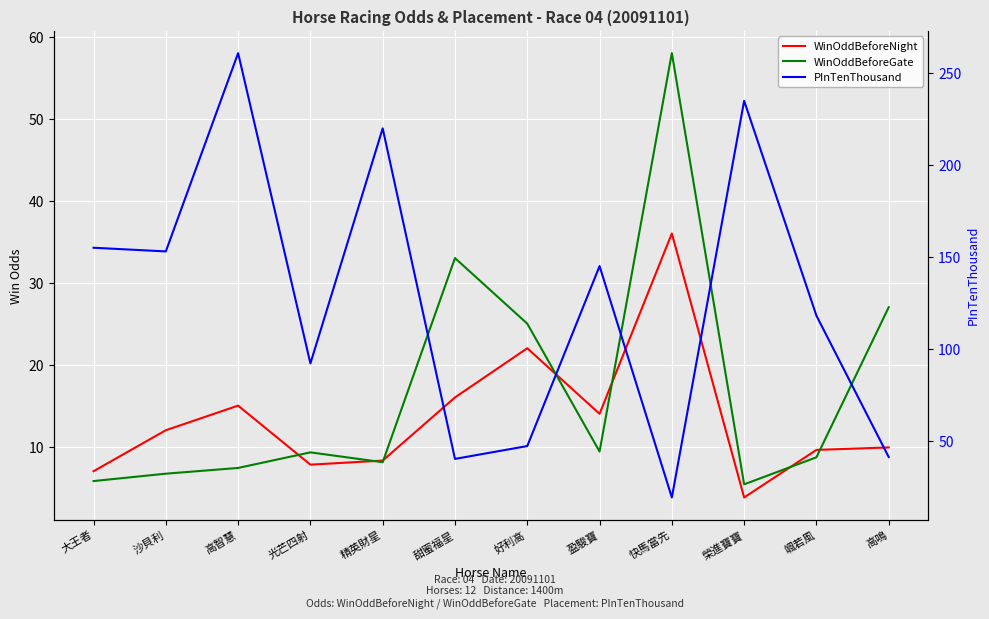

Reading left to right, list all the values displayed in this chart.

WinOddBeforeNight: 7.0	12.0	15.0	7.8	8.3	16.0	22.0	14.0	36.0	3.8	9.6	9.9
WinOddBeforeGate: 5.8	6.7	7.4	9.3	8.1	33.0	25.0	9.4	58.0	5.4	8.7	27.0
PInTenThousand: 155.0	153.0	261.0	92.0	220.0	40.0	47.0	145.0	19.0	235.0	118.0	41.0